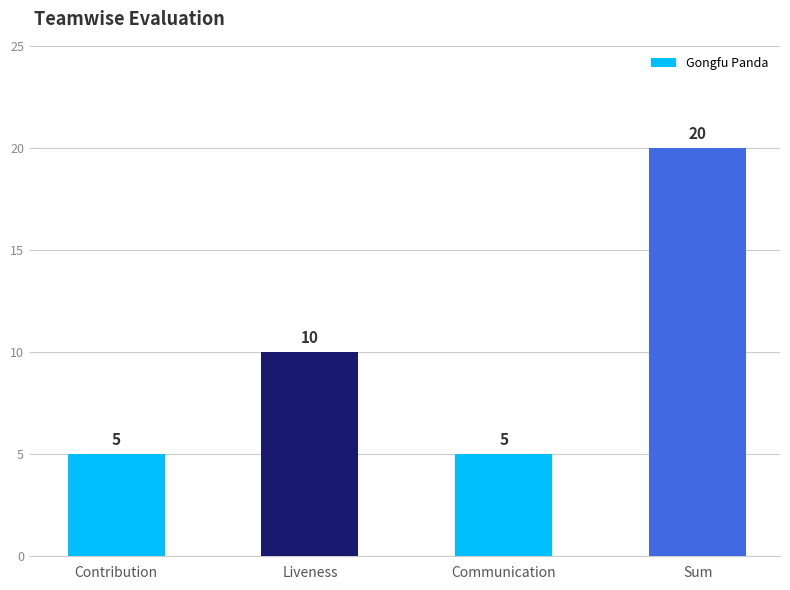

How many series are shown in this chart?

1